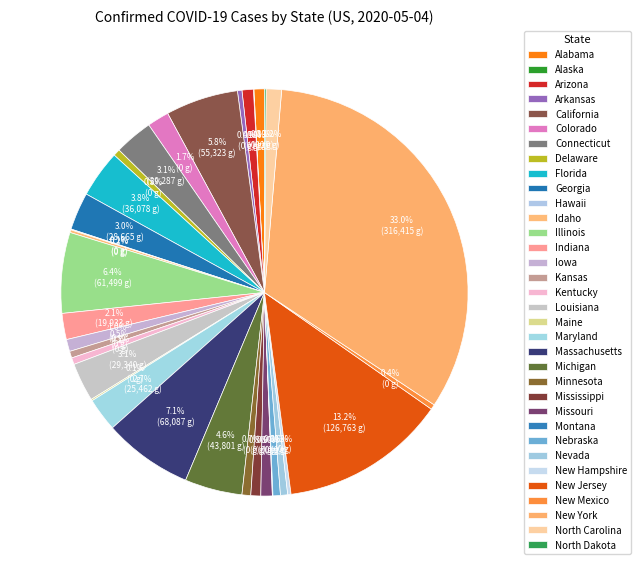

To the nearest percent, what is the average slice percentage?

3%